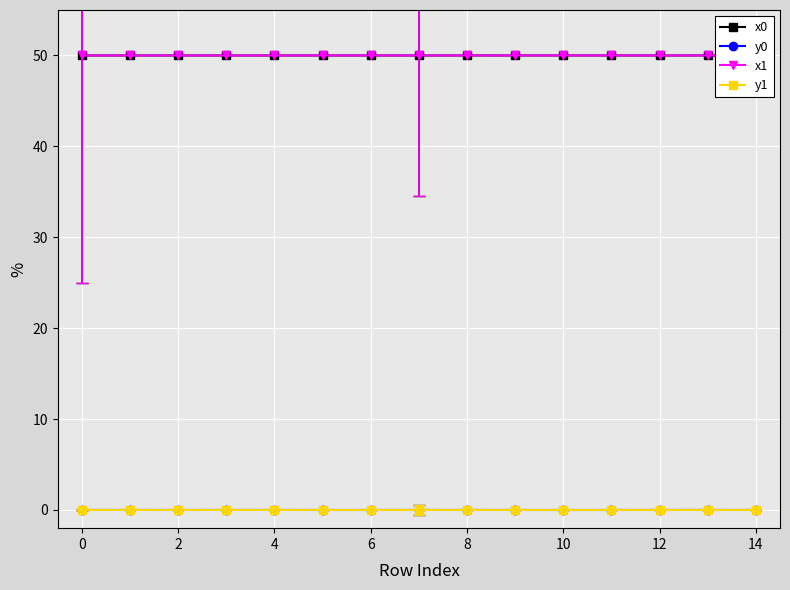

True or false: x1 and y1 intersect in this chart.

False